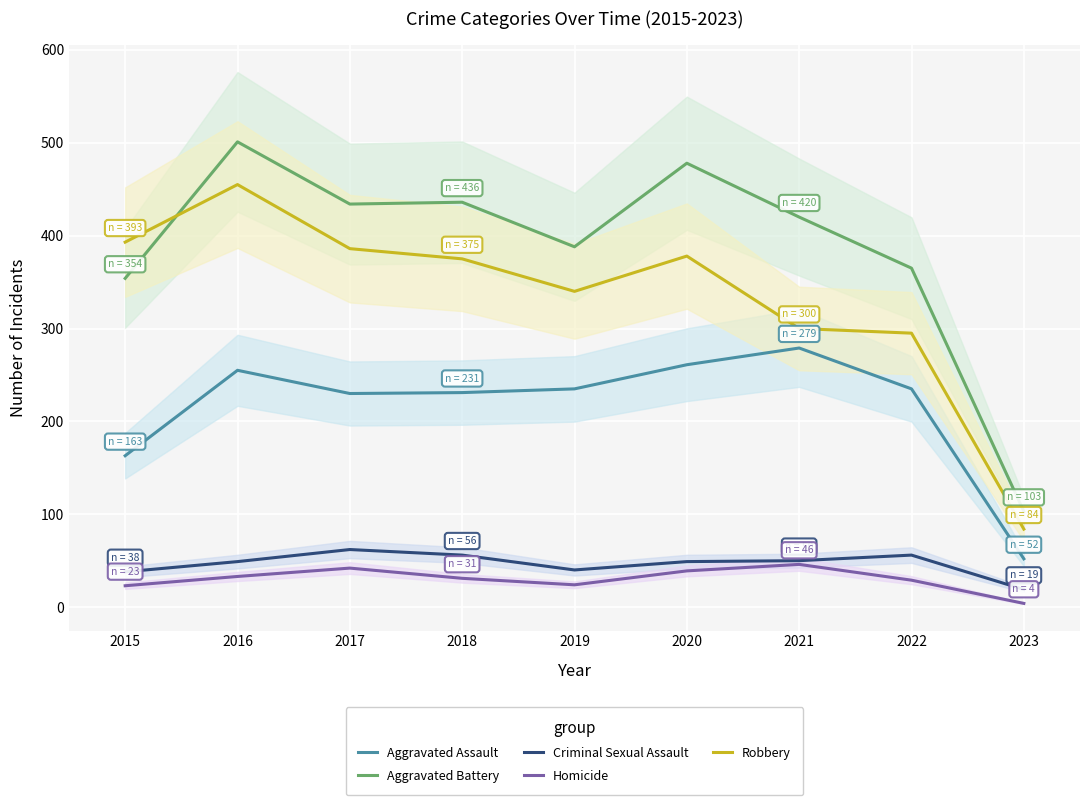

In Aggravated Assault, how many points are lower than both neighbors (excluding endpoints)?

1